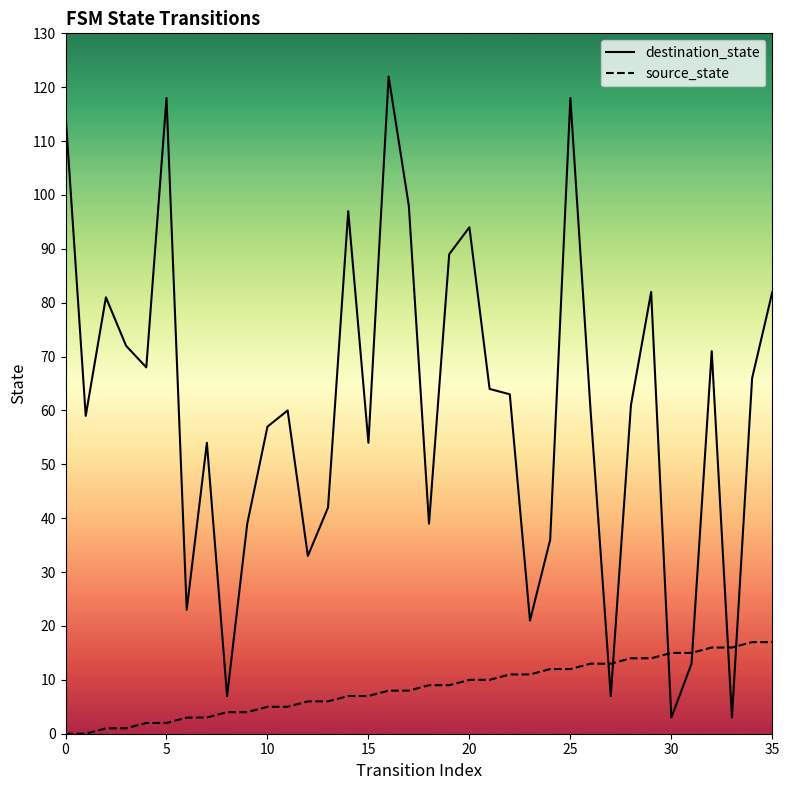

At which category is the sum across all series the highest?

16